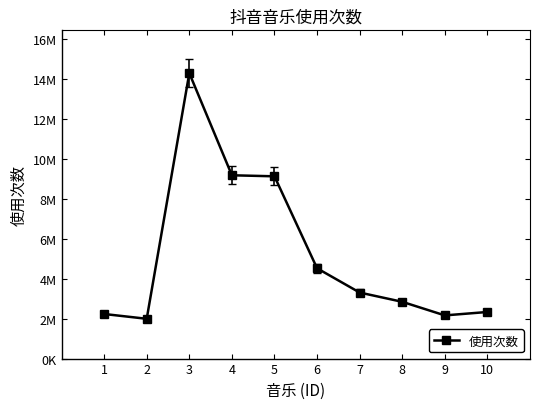

Is this an area chart (filled region under the line)?

No